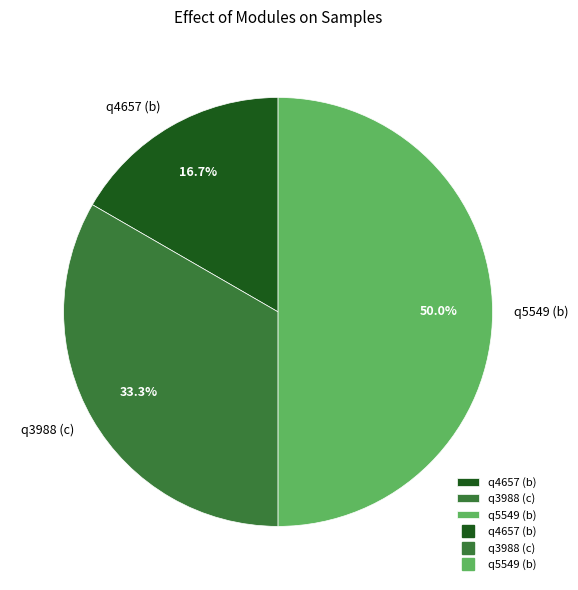

Which has a higher value, q5549 (b) or q4657 (b)?

q5549 (b)